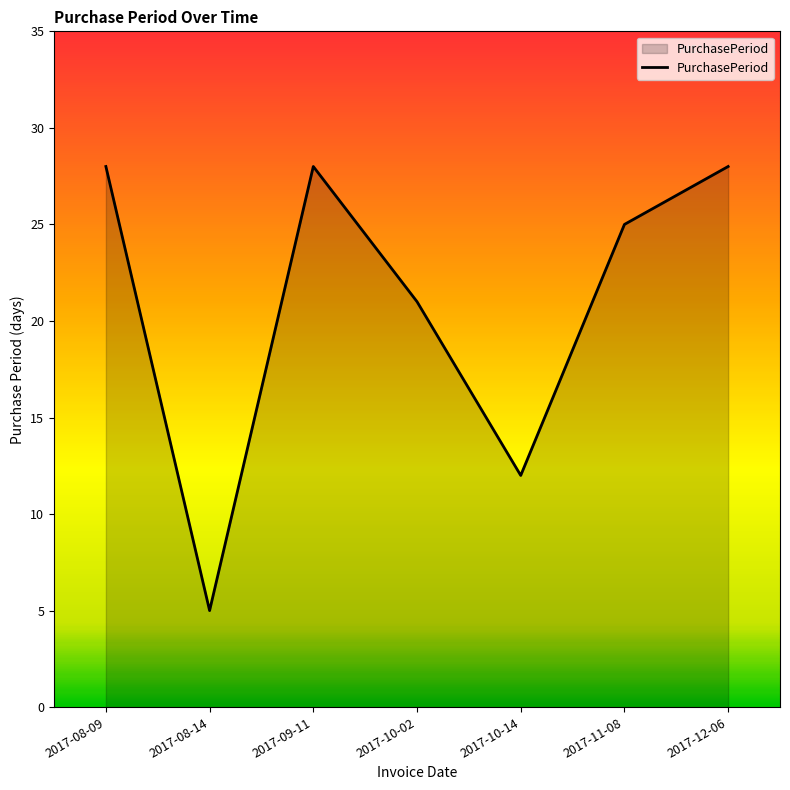

Reading right to left, transcribe all the data shown in this chart.

28	25	12	21	28	5	28